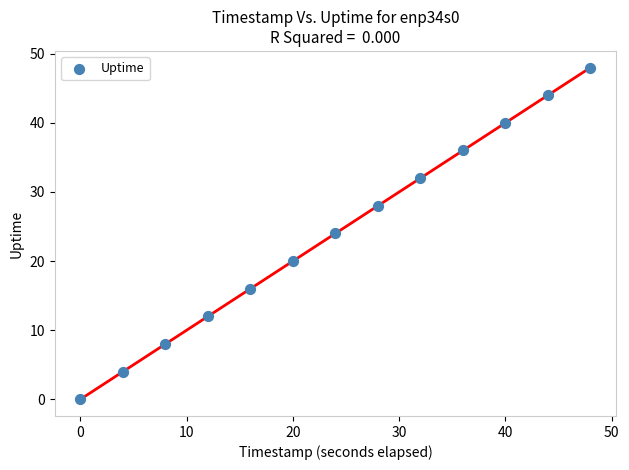

What is the range of X values (max minus min)?

48